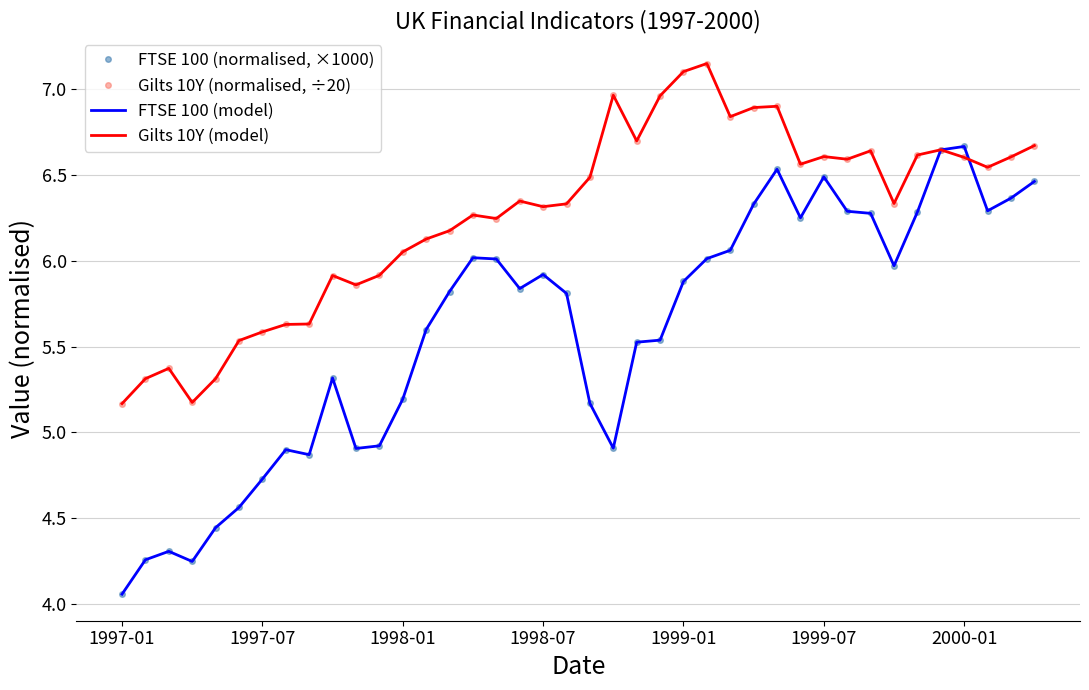

True or false: Gilts 10Y (model) and Gilts 10Y (normalised, ÷20) cross at least once.

False